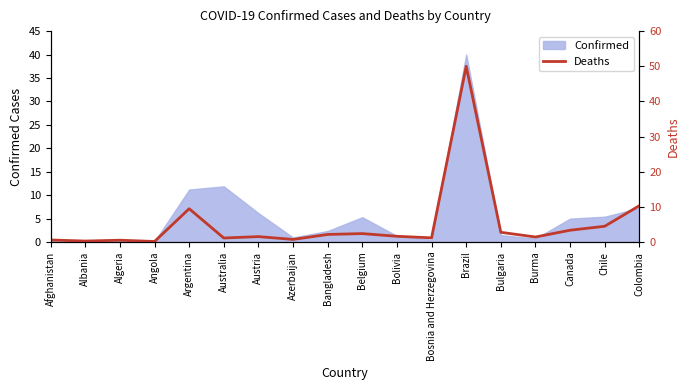

Read the value at Colombia.

10.3